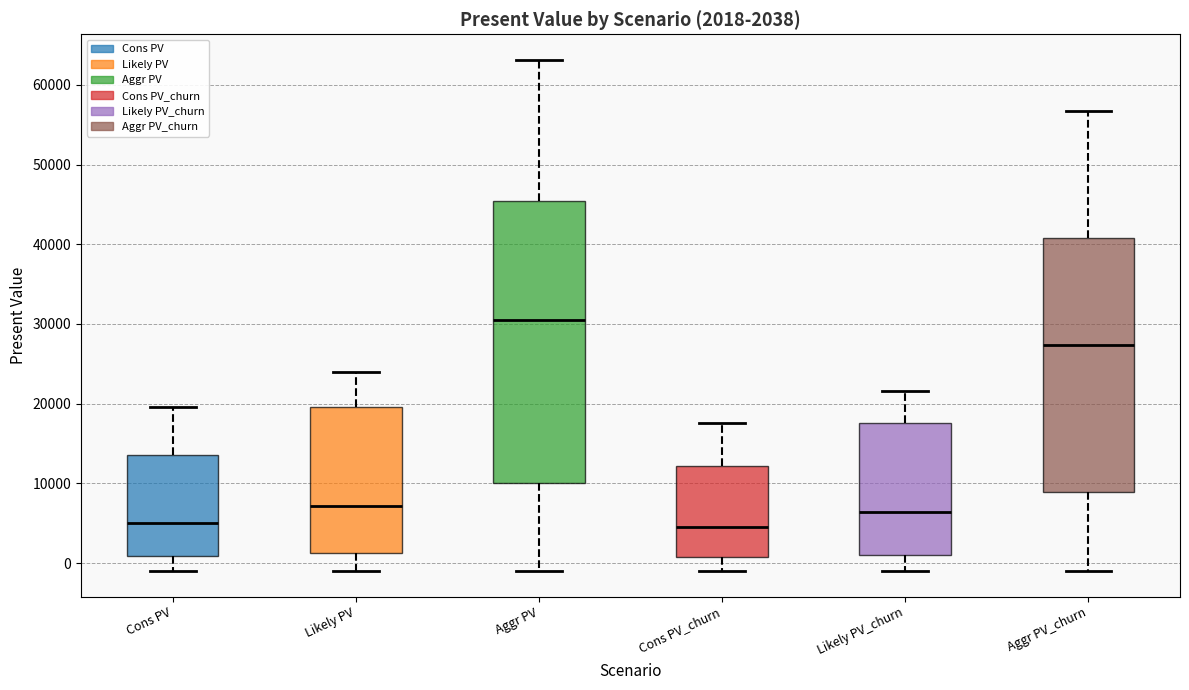

Comparing the boxes themselves (not the whiskers), which one is the tallest?

Aggr PV